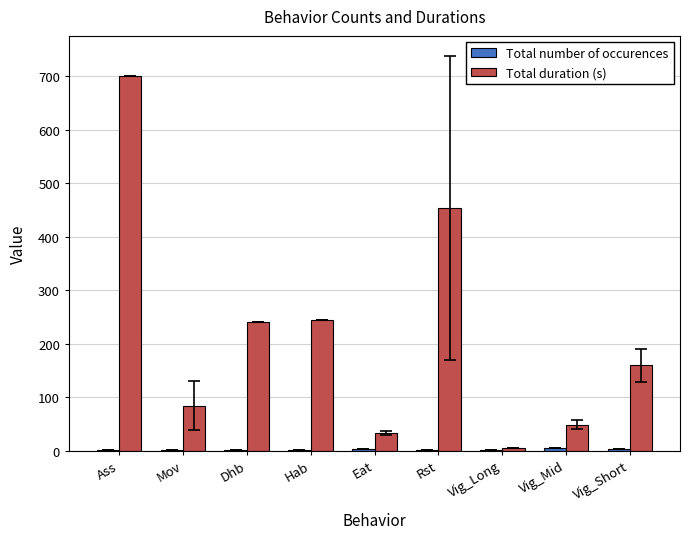

What is the sum of all Total duration (s) values?

1970.1